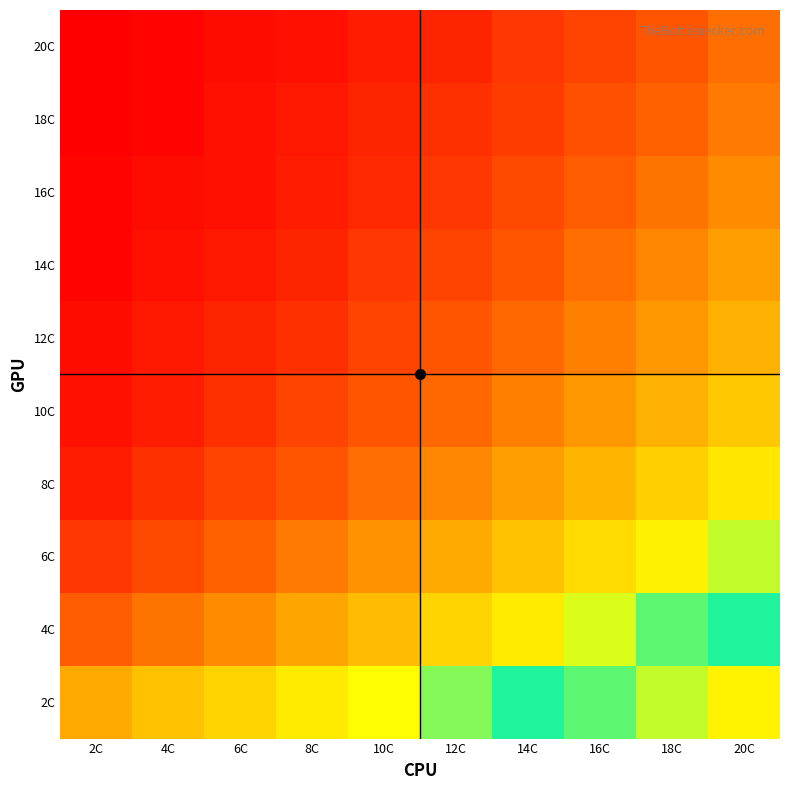

Count the number of categories in the chart.

10